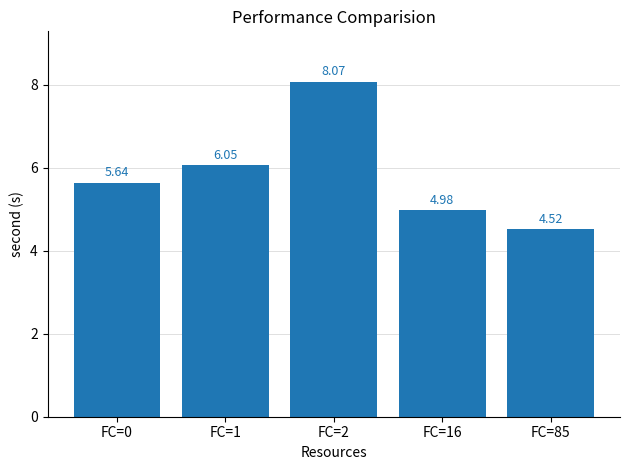

What is the value of the 4th bar from the left?

5.0